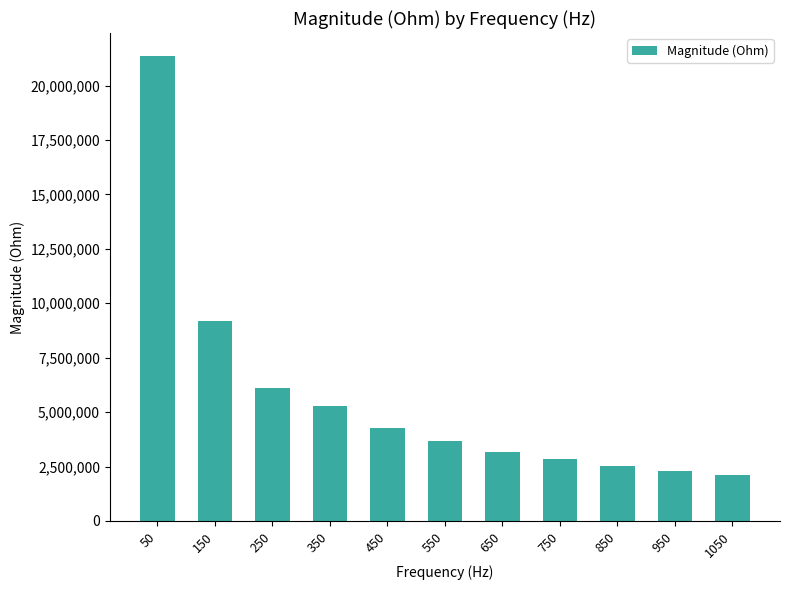

What is the sum of the values at 350 and 150?

14480196.2